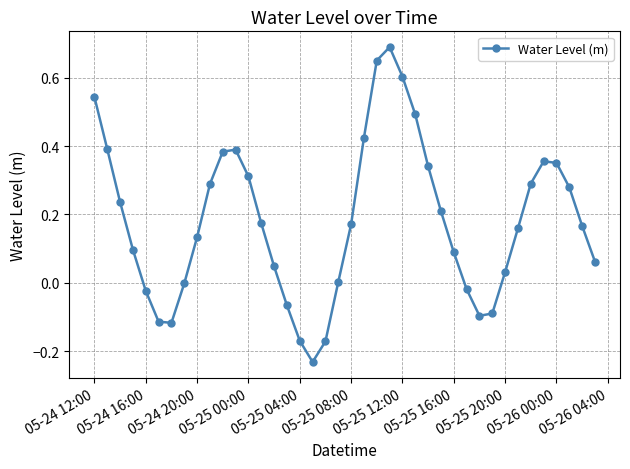

What is the sum of all values?

7.3